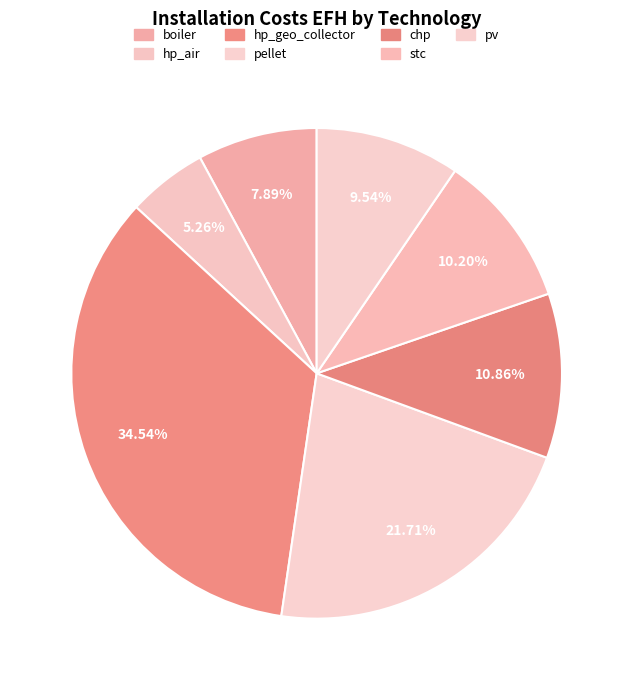

Does boiler represent more than half of the total?

No